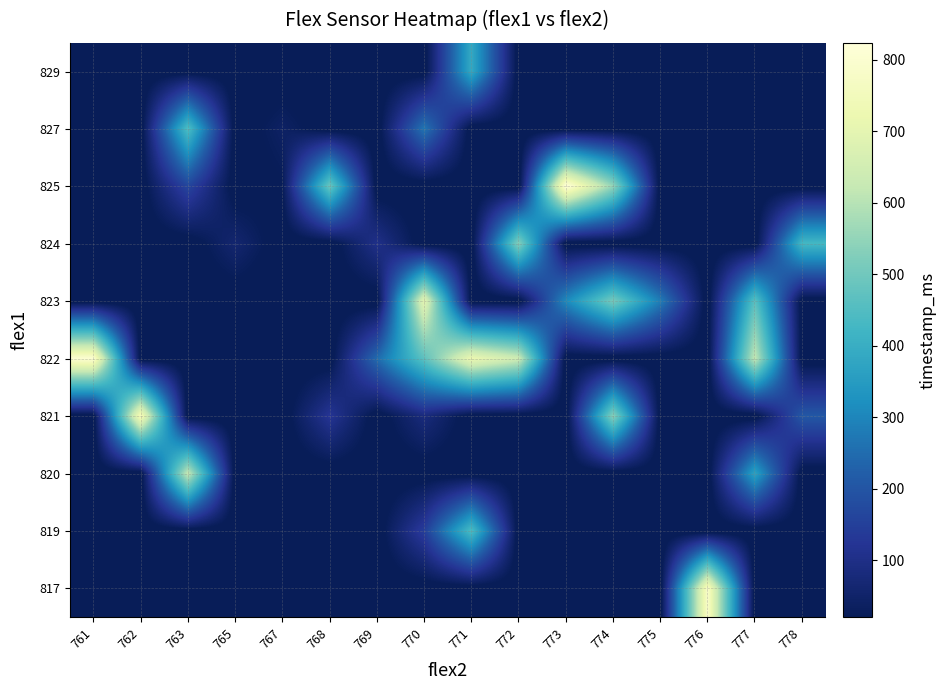

Reading left to right, what are all the values shown in this chart?

row_0: 0.0	0.0	0.0	0.0	0.0	0.0	0.0	0.0	0.0	0.0	0.0	0.0	0.0	783.0	0.0	0.0
row_1: 0.0	0.0	0.0	0.0	0.0	0.0	0.0	145.0	444.5	0.0	0.0	0.0	0.0	0.0	0.0	0.0
row_2: 0.0	0.0	626.0	0.0	0.0	0.0	0.0	0.0	0.0	0.0	0.0	0.0	0.0	0.0	368.0	0.0
row_3: 0.0	763.0	0.0	0.0	0.0	124.0	0.0	83.0	0.0	0.0	0.0	535.0	0.0	0.0	0.0	207.0
row_4: 803.0	0.0	0.0	0.0	0.0	0.0	248.0	469.0	722.0	641.0	0.0	0.0	0.0	0.0	621.0	0.0
row_5: 0.0	0.0	0.0	0.0	0.0	0.0	0.0	702.0	0.0	0.0	308.0	510.0	282.5	0.0	464.0	0.0
row_6: 0.0	0.0	0.0	62.0	0.0	0.0	104.0	0.0	0.0	530.0	0.0	0.0	0.0	0.0	0.0	429.0
row_7: 0.0	0.0	165.0	0.0	20.0	490.0	0.0	0.0	0.0	0.0	824.0	550.0	0.0	0.0	0.0	0.0
row_8: 0.0	0.0	449.0	0.0	42.0	0.0	0.0	268.0	0.0	0.0	0.0	0.0	0.0	0.0	0.0	0.0
row_9: 0.0	0.0	0.0	0.0	0.0	0.0	0.0	0.0	388.0	0.0	0.0	0.0	0.0	0.0	0.0	0.0